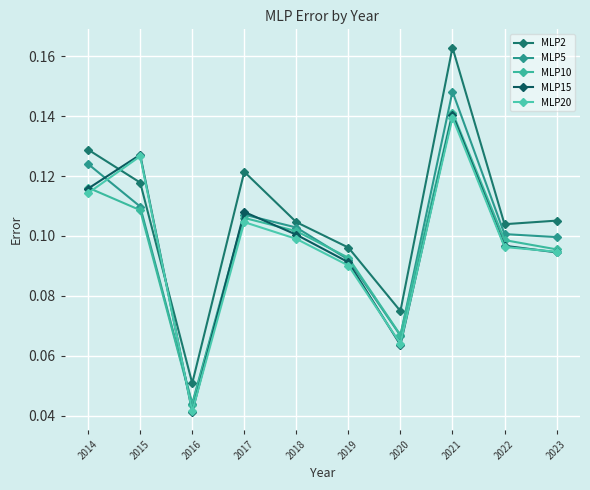

Between which two adjacent categories do MLP20 and MLP5 first intersect?

2014 and 2015